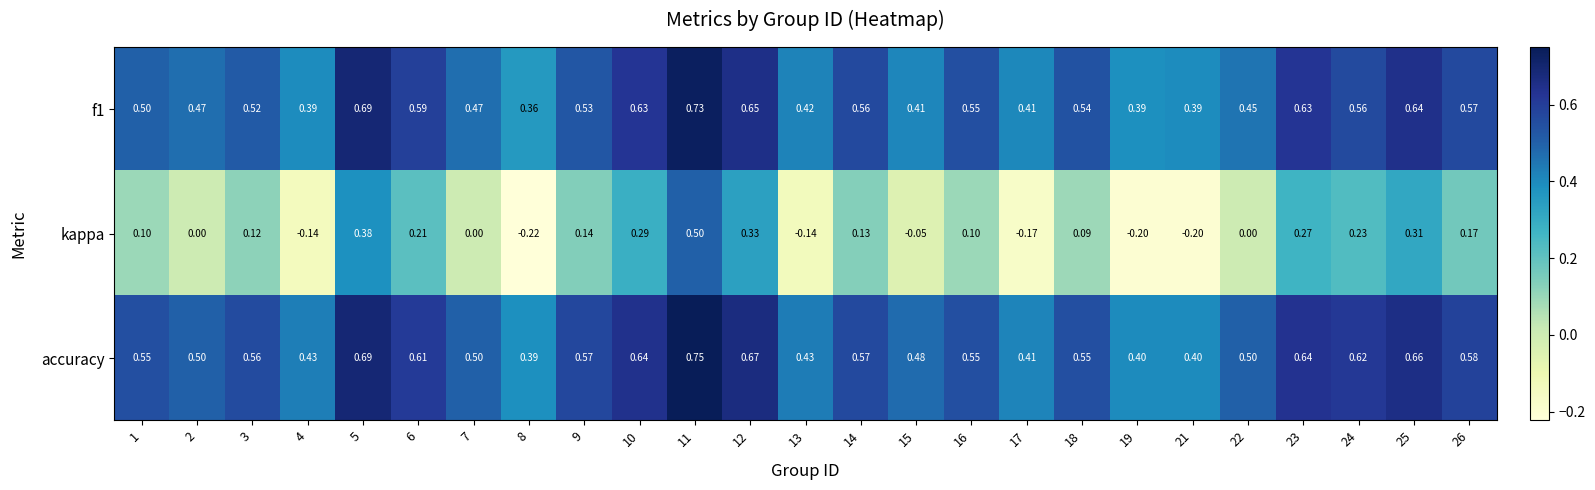

Is the value of kappa at 21 greater than the value of accuracy at 11?

No